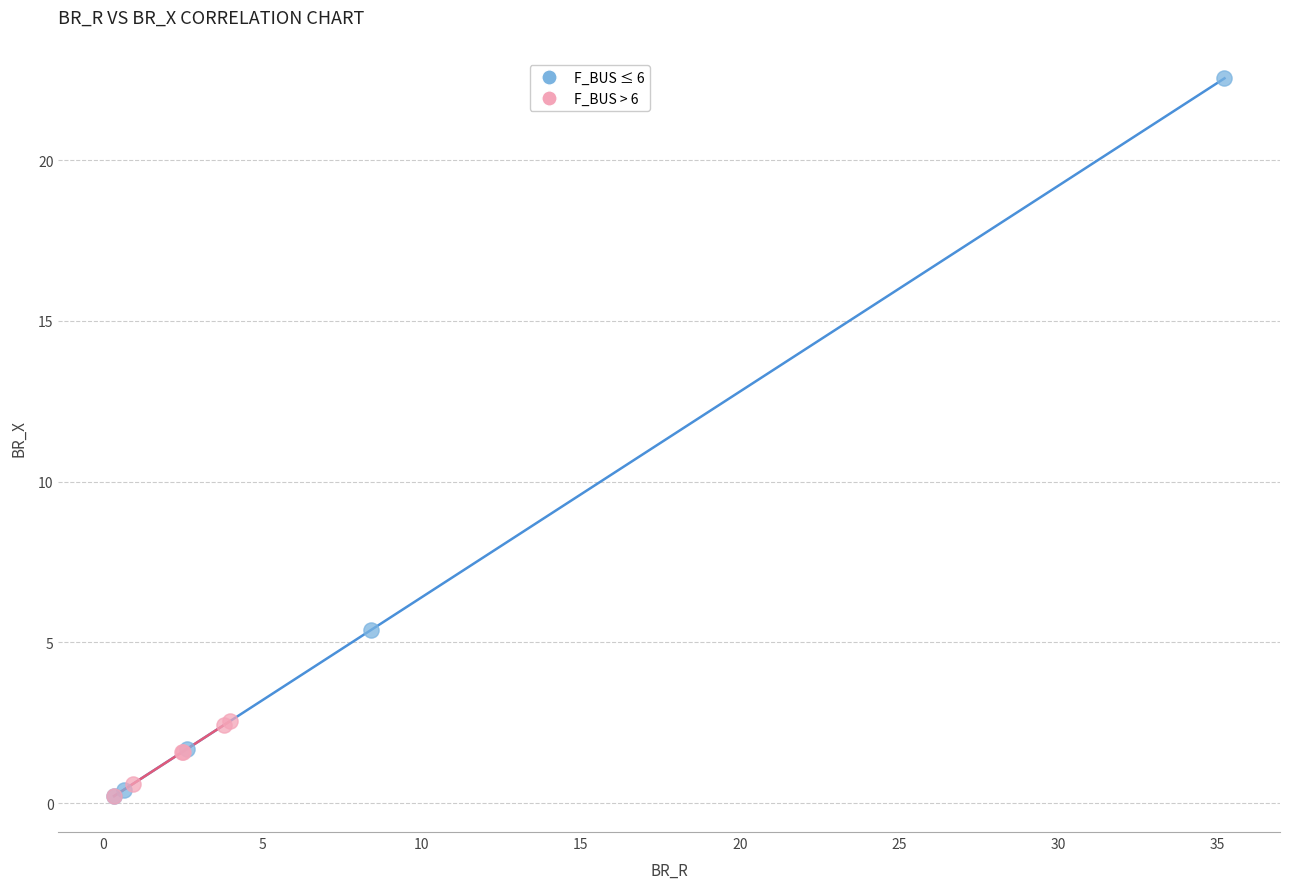

Which series has the largest Y range (max minus min)?

F_BUS ≤ 6